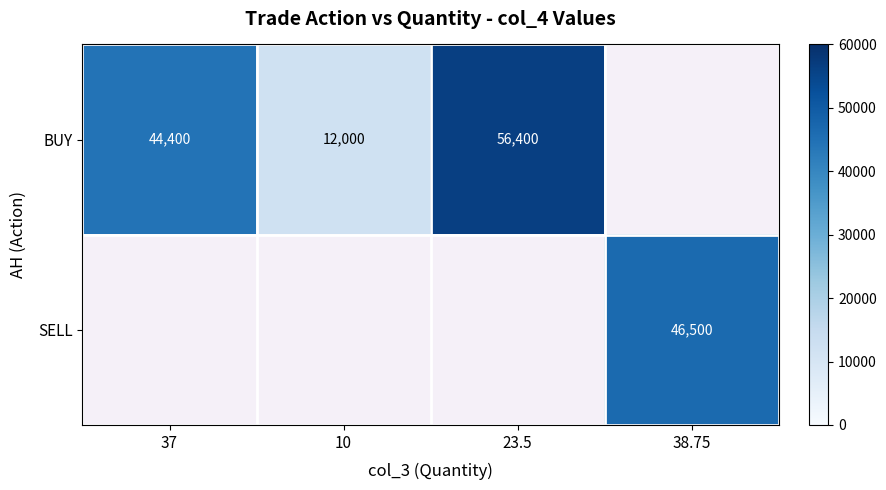

The value of BUY at 10 is 6336.5. True or false?

False